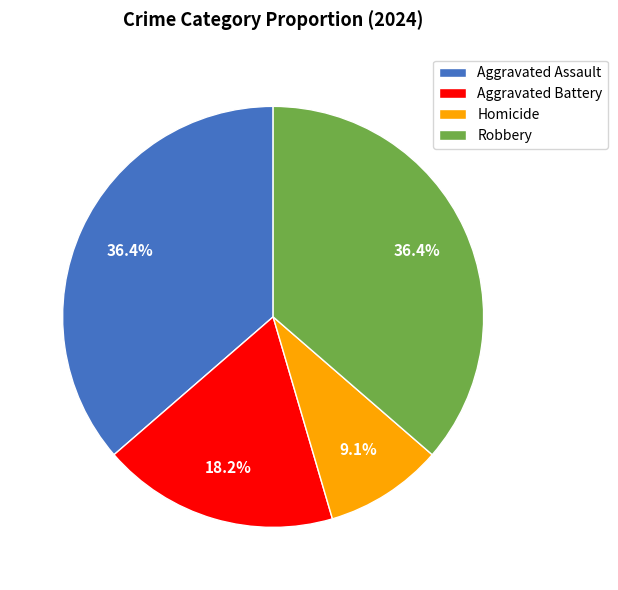

To the nearest percent, what is the difference between the Aggravated Battery and Aggravated Assault slice percentages?

18%